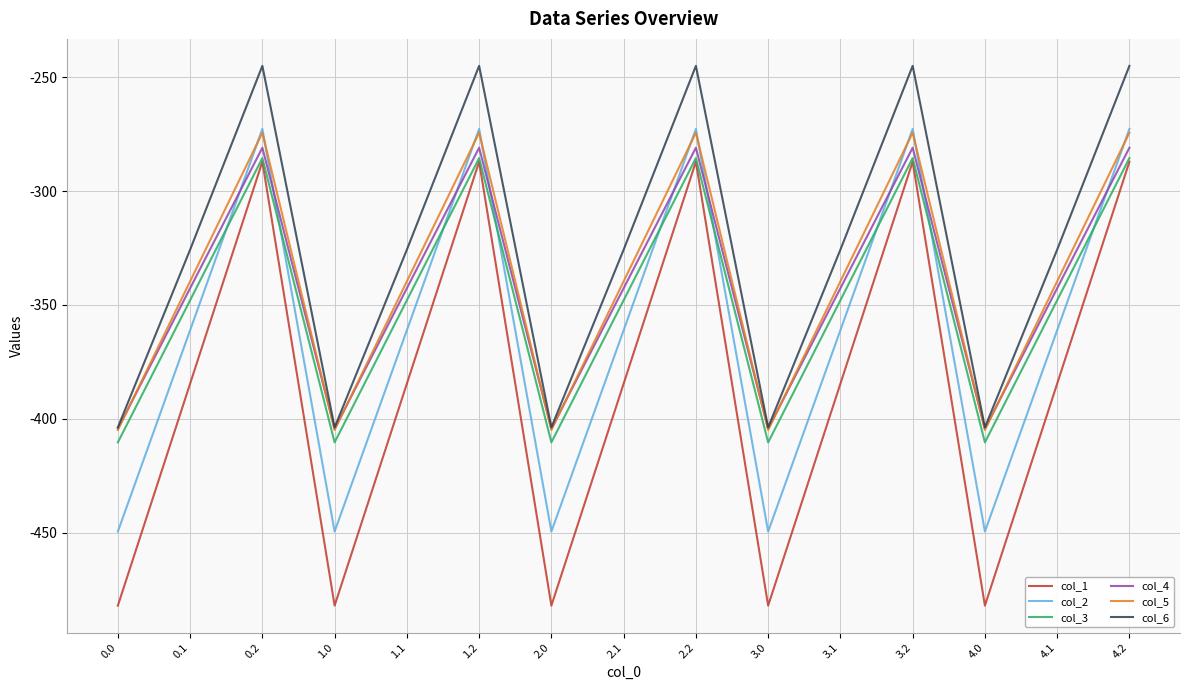

What position from the right is 3.0?

6